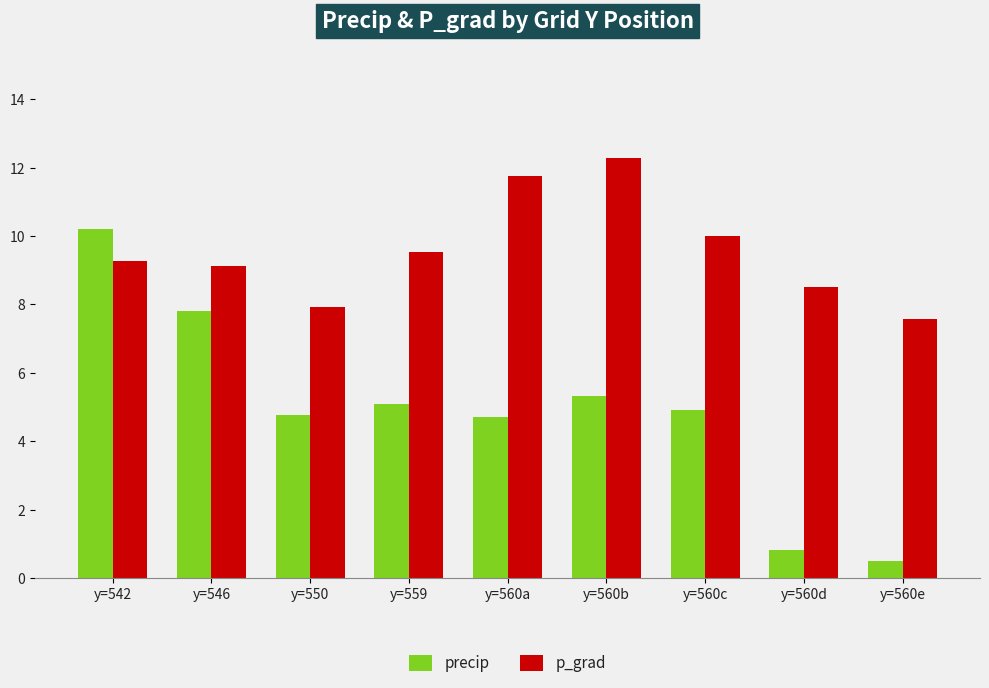

What is the minimum value for precip?

0.5